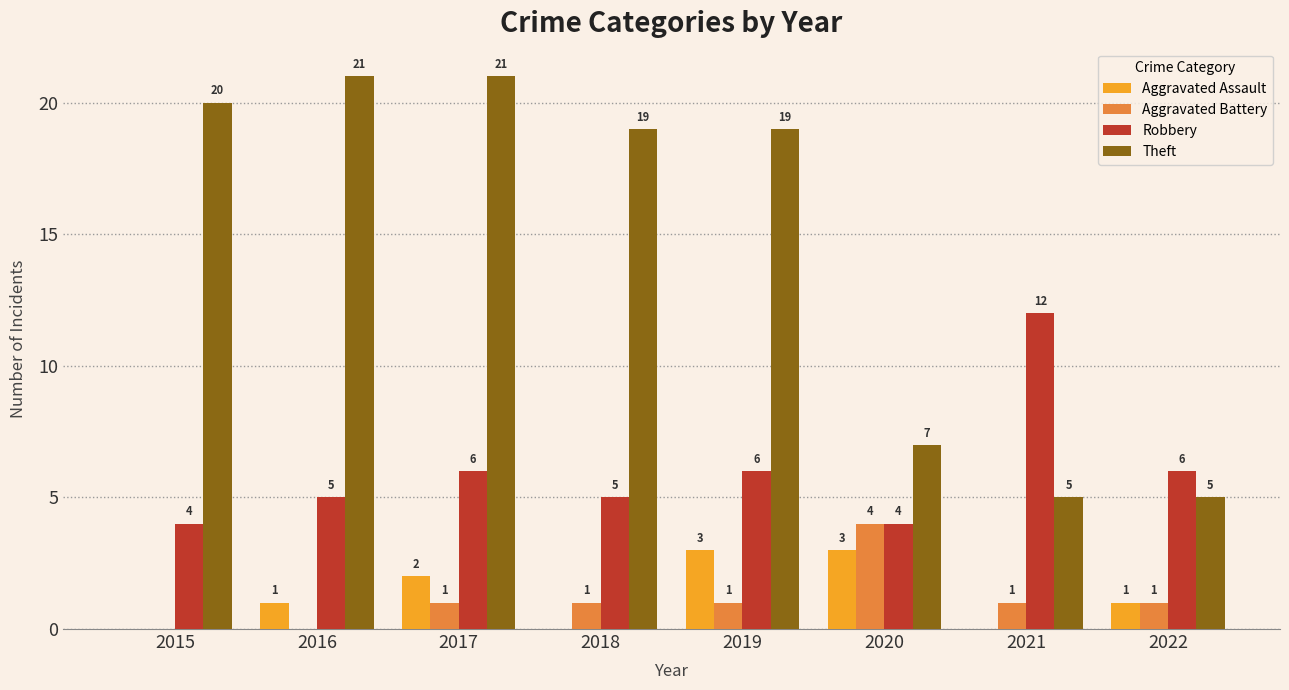

What is the highest value of the Aggravated Battery series?

4